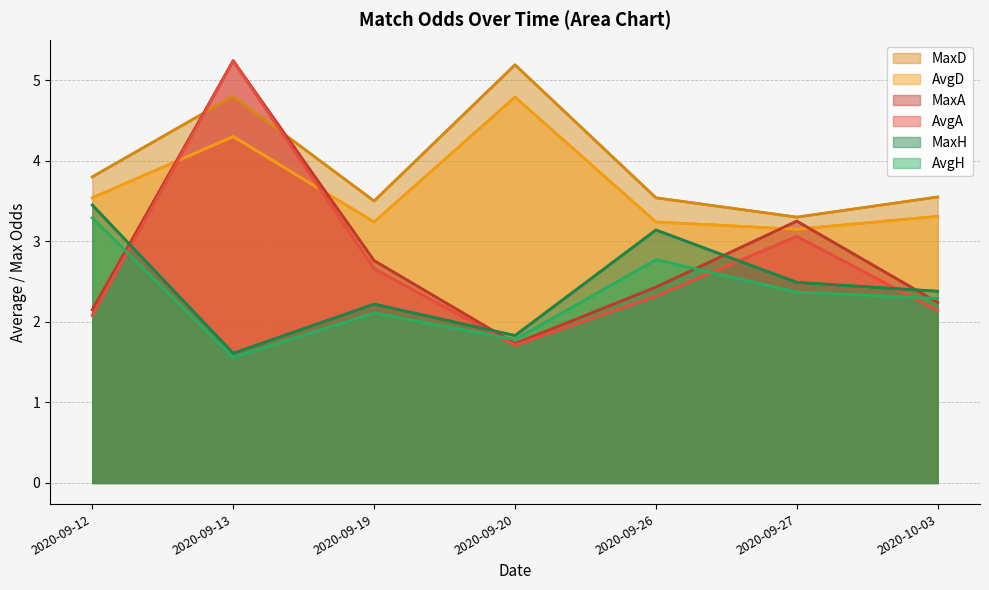

What is the value of the MaxH point at the 6th from the left?

2.5